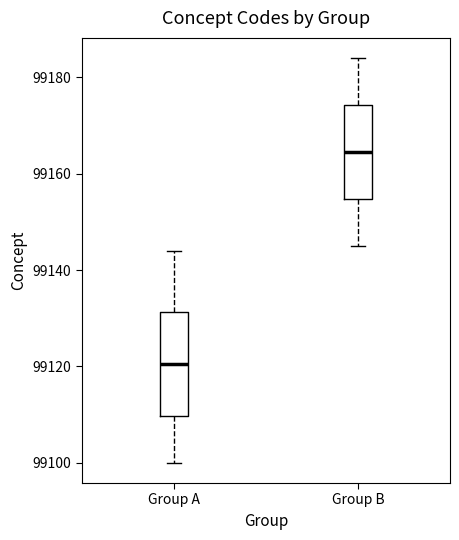

Where does the median line of the box for Group B sit on the y-axis? The values are not printed on the chart, so give them approximately, as read against the axis.

99164